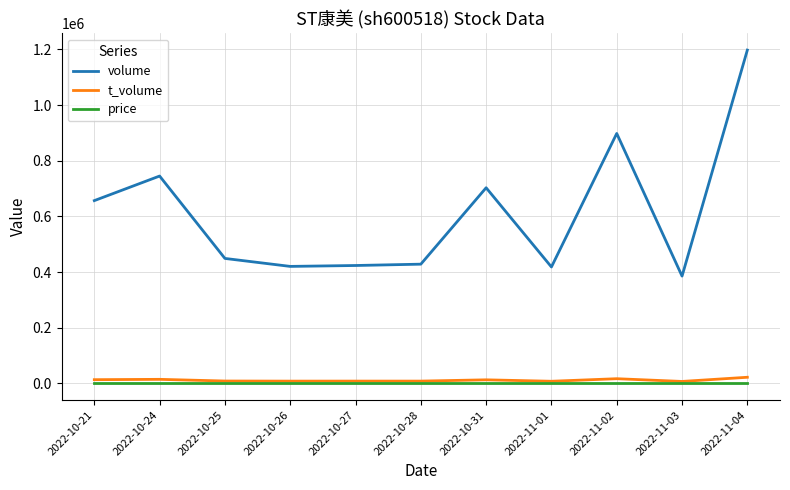

What is the average value of the t_volume series?

11653.5